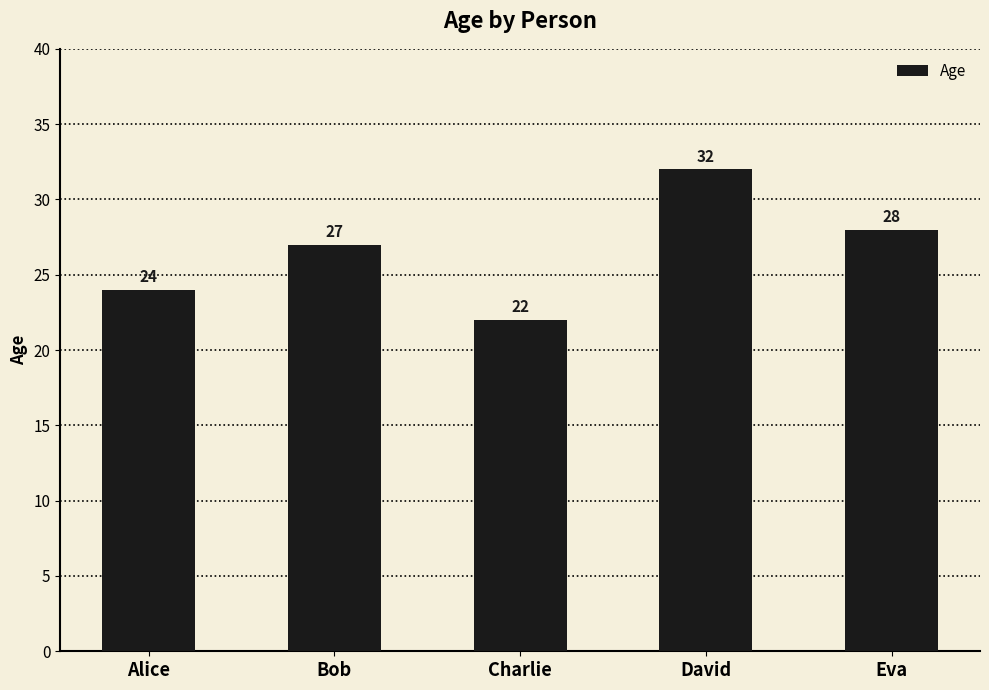

How many data points does each series have?

5